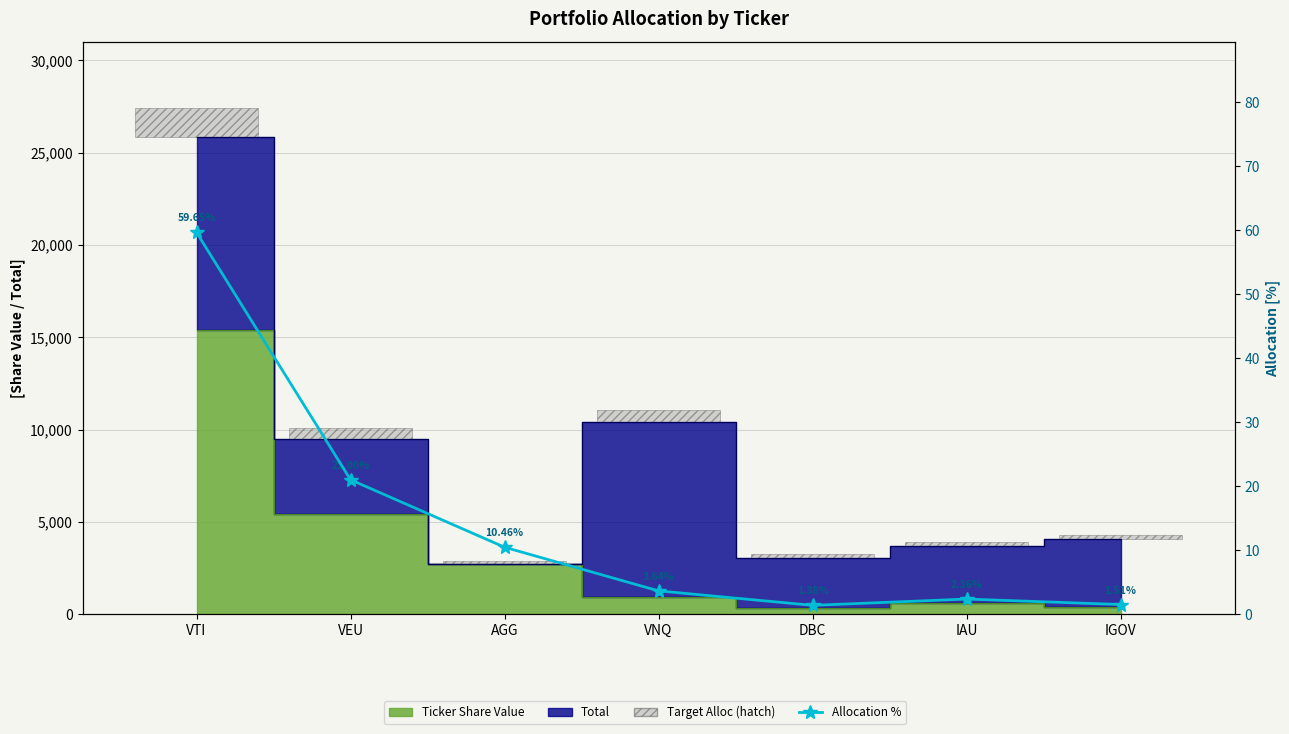

What is the maximum value shown in the chart?

59.6